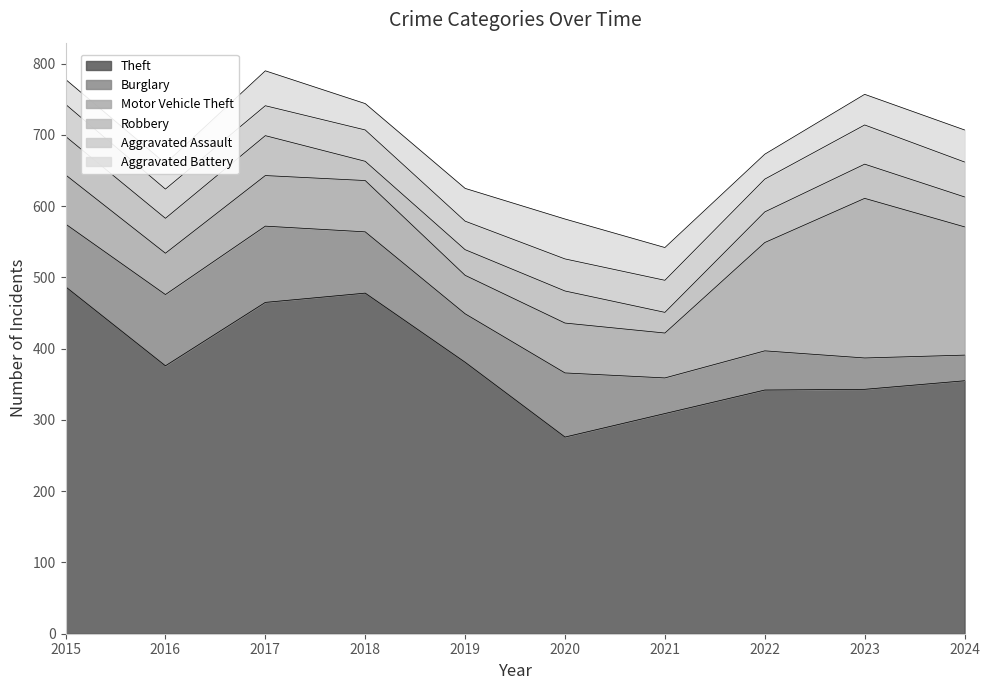

True or false: Aggravated Assault has more than 2 interior local peaks.

False